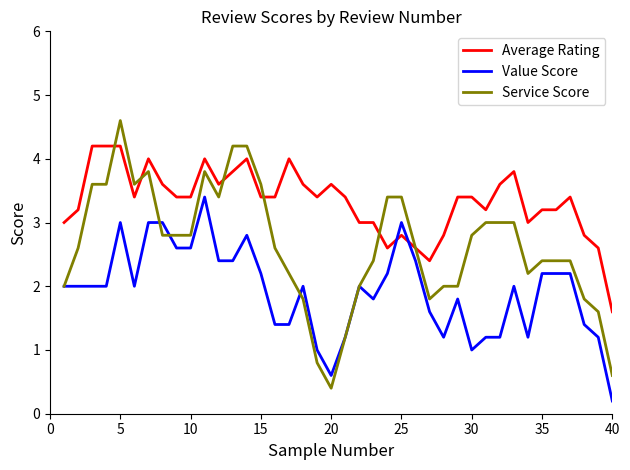

List the series in order of their peak value, lowest first.

Value Score, Average Rating, Service Score